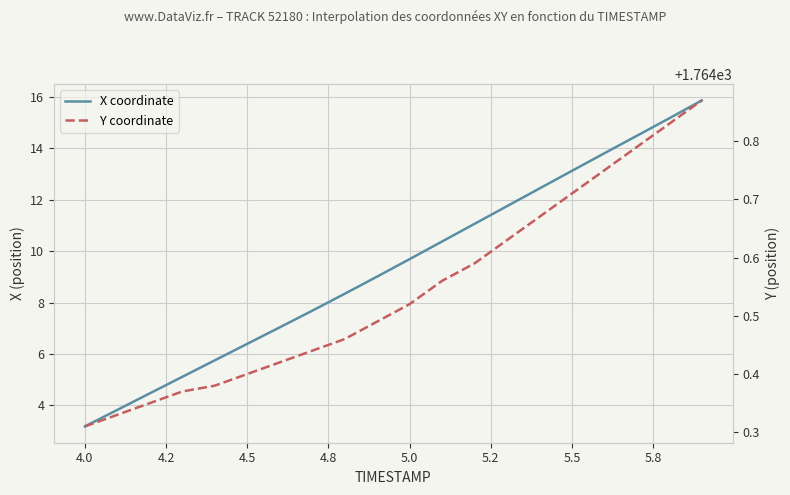

At how many categories does at least one series exceed 1265?

20